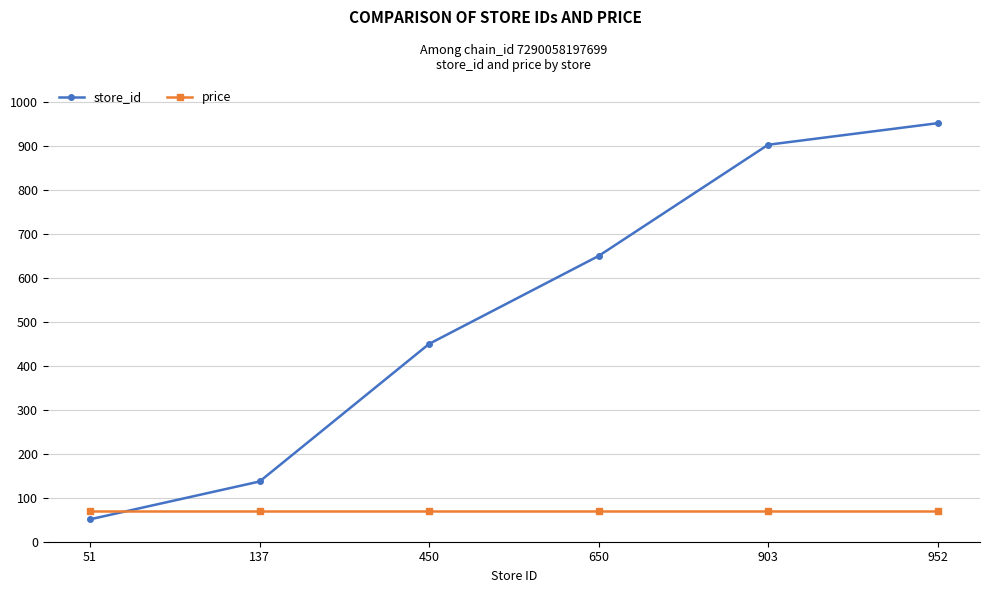

Which series has the widest spread of values?

store_id